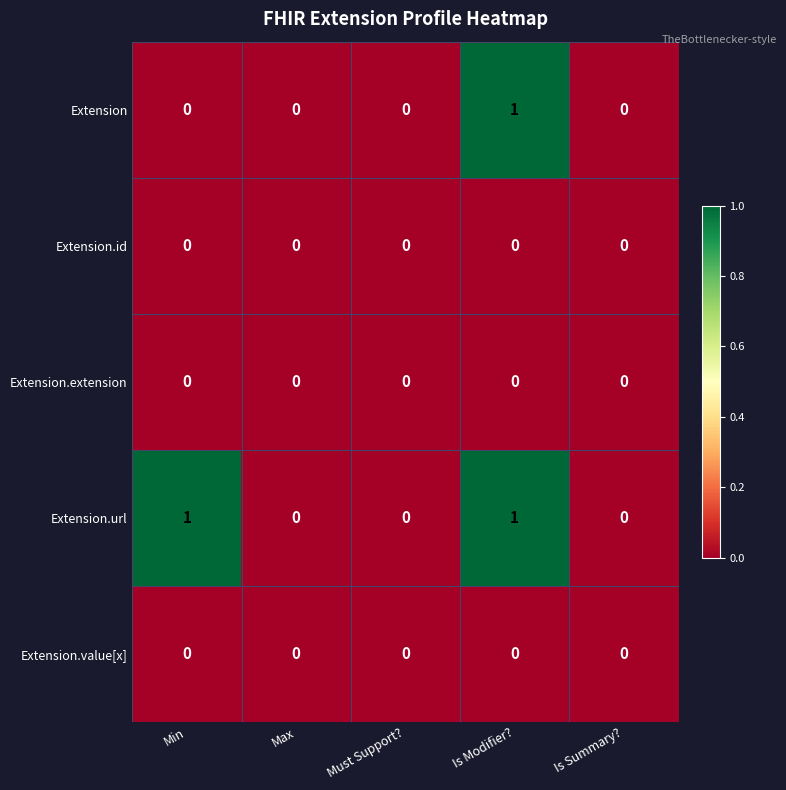

Reading left to right, transcribe all the data shown in this chart.

Extension: Min=0	Max=0	Must Support?=0	Is Modifier?=1	Is Summary?=0
Extension.id: Min=0	Max=0	Must Support?=0	Is Modifier?=0	Is Summary?=0
Extension.extension: Min=0	Max=0	Must Support?=0	Is Modifier?=0	Is Summary?=0
Extension.url: Min=1	Max=0	Must Support?=0	Is Modifier?=1	Is Summary?=0
Extension.value[x]: Min=0	Max=0	Must Support?=0	Is Modifier?=0	Is Summary?=0